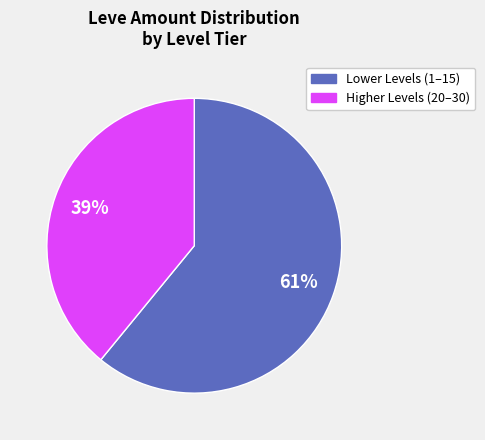

To the nearest percent, what is the average slice percentage?

50%